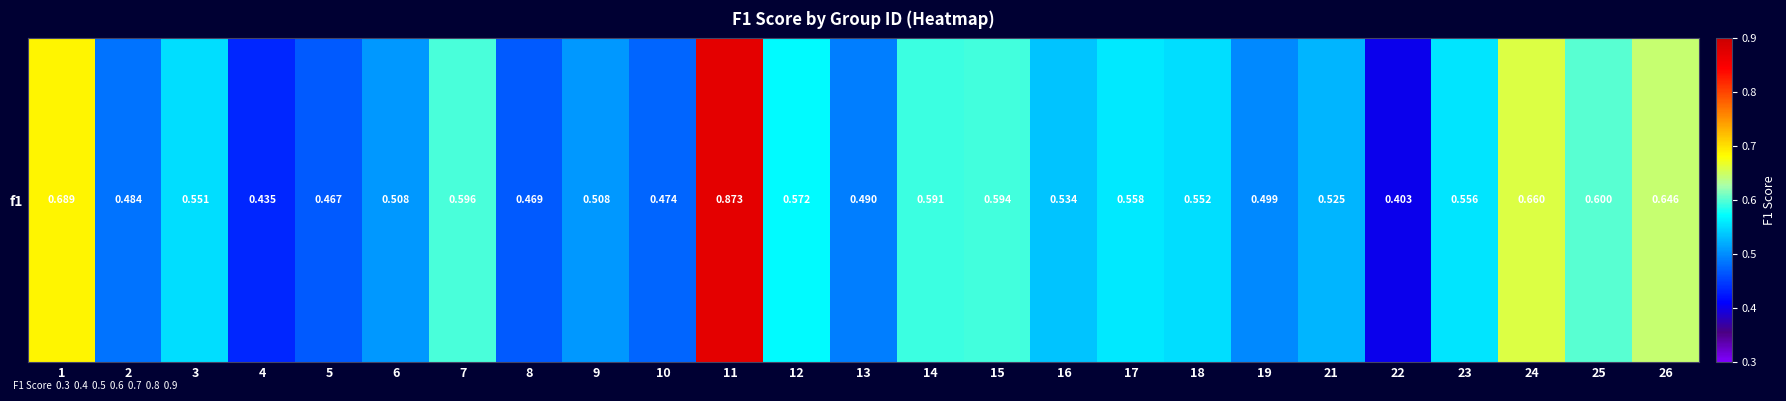

Which label corresponds to the smallest value in the chart?

22